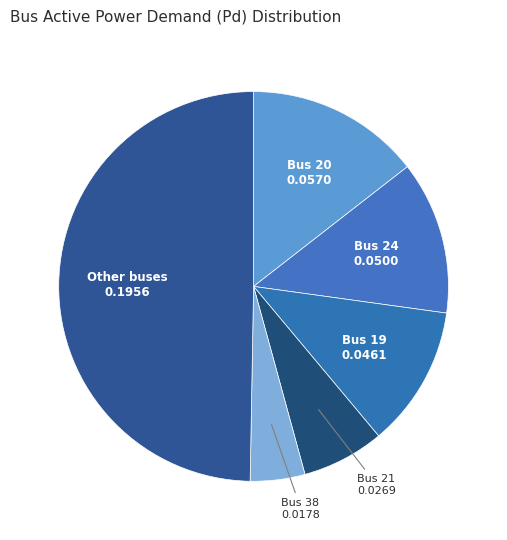

Count the number of slices in the pie.

6